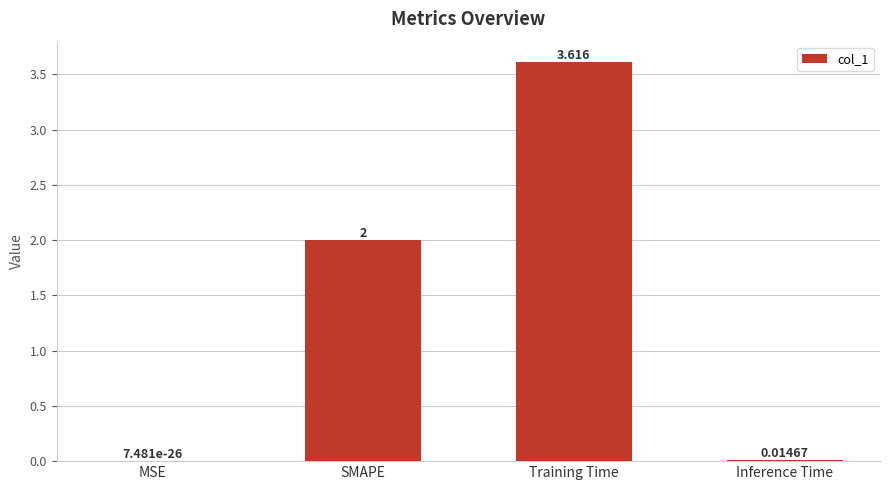

Between Inference Time and Training Time, which is larger?

Training Time